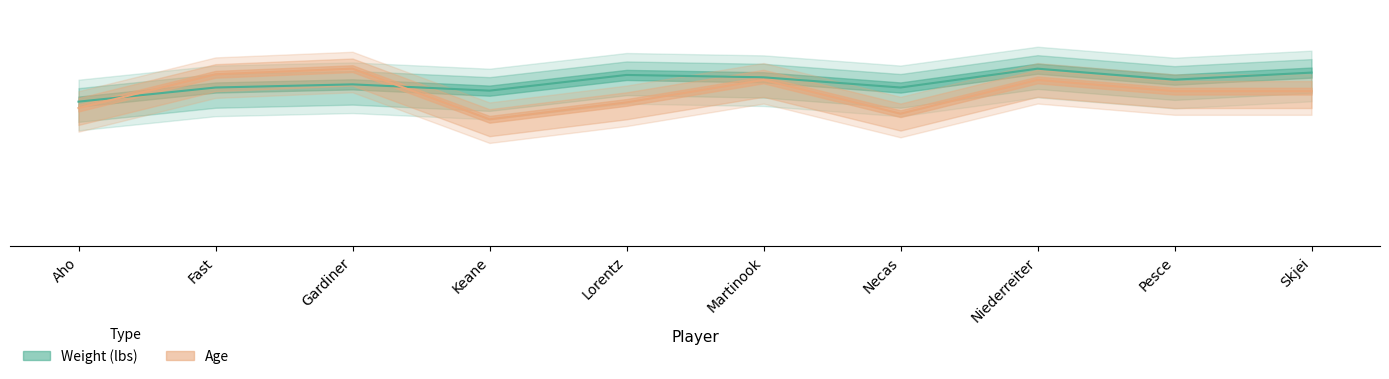

What are all the series names shown in the legend?

Weight (lbs), Age